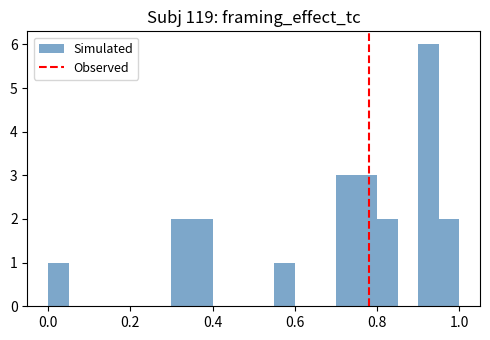

Read against the x-axis, roughly where is the centre of the tallest bar?

0.92